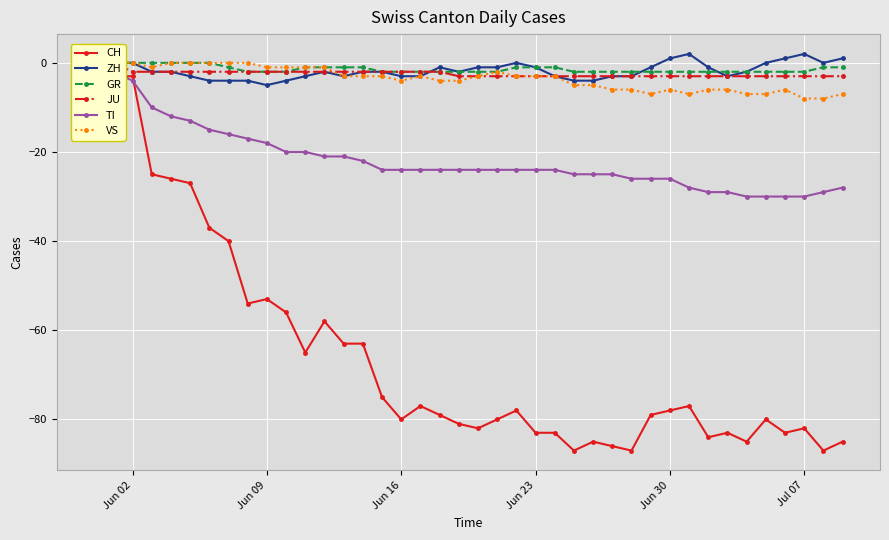

The value of ZH at Jun 09 is -9. True or false?

False